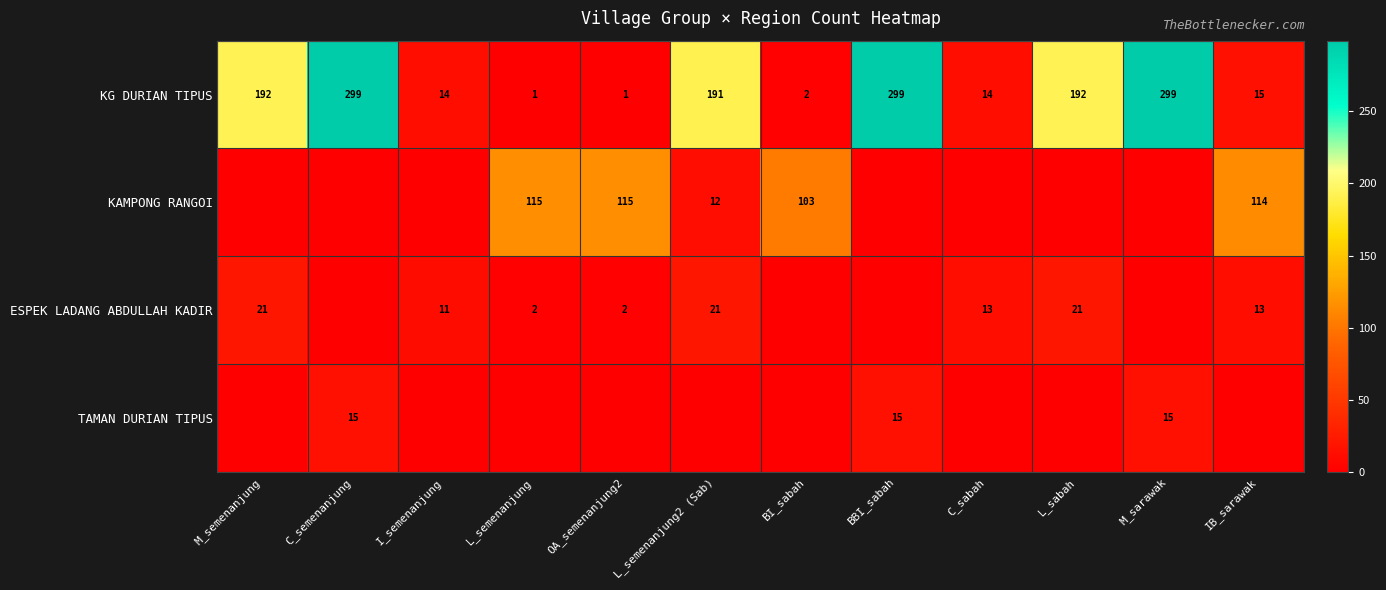

What value does the KG DURIAN TIPUS series have at M_sarawak, to the nearest 10?

300